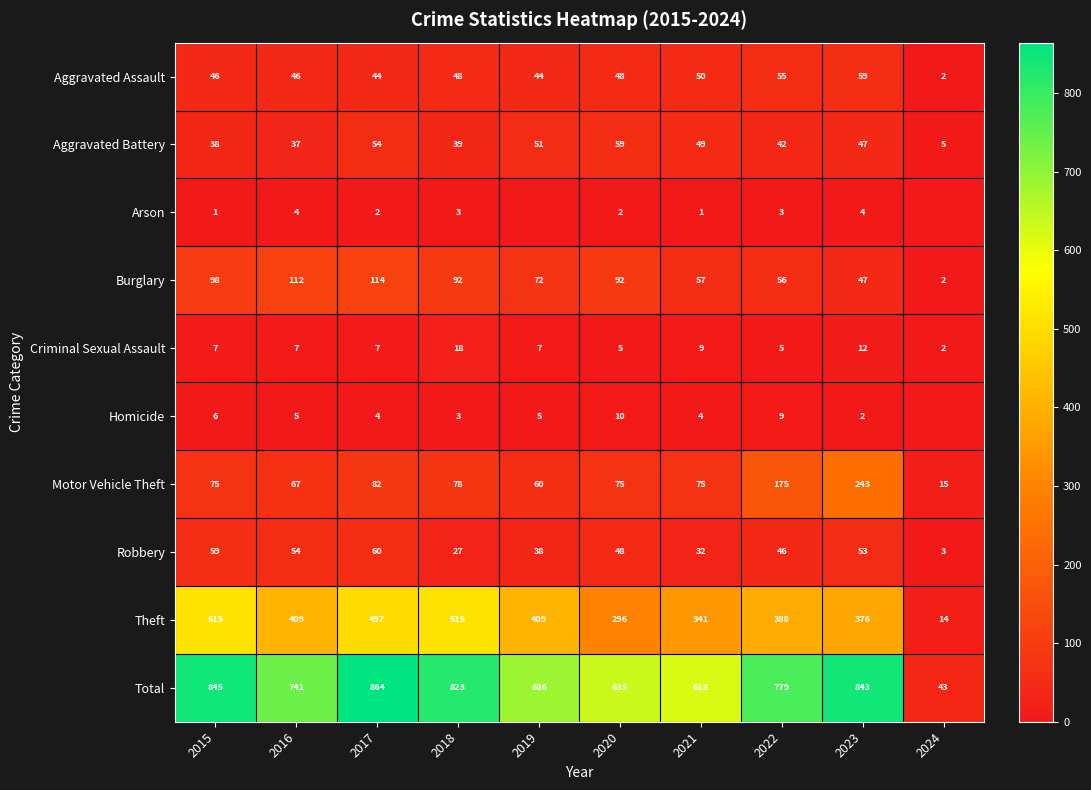

How many values in the Burglary series are below 92?

5